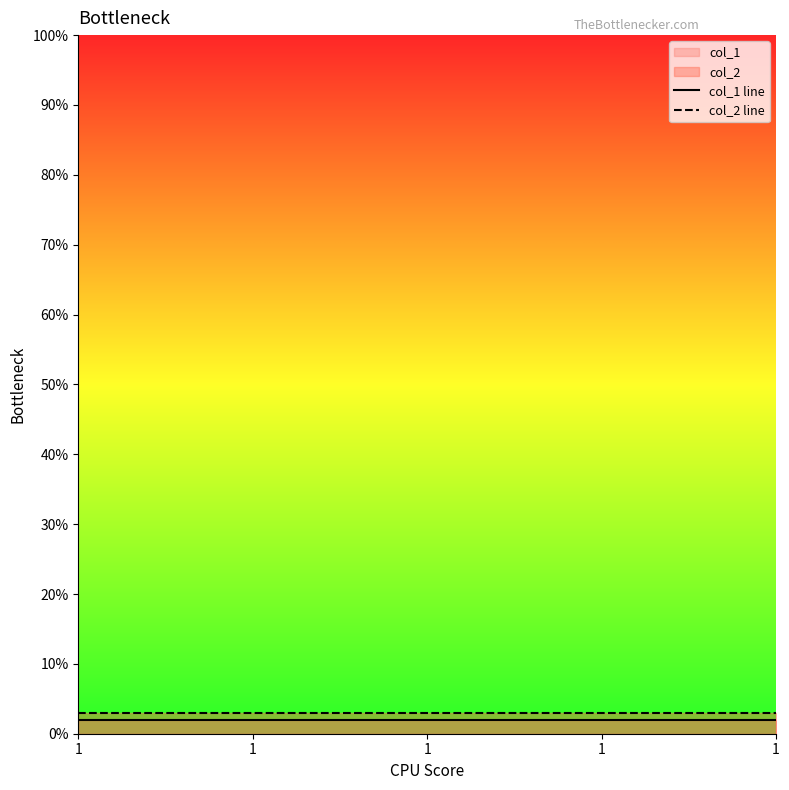

How many lines are shown in the chart?

2